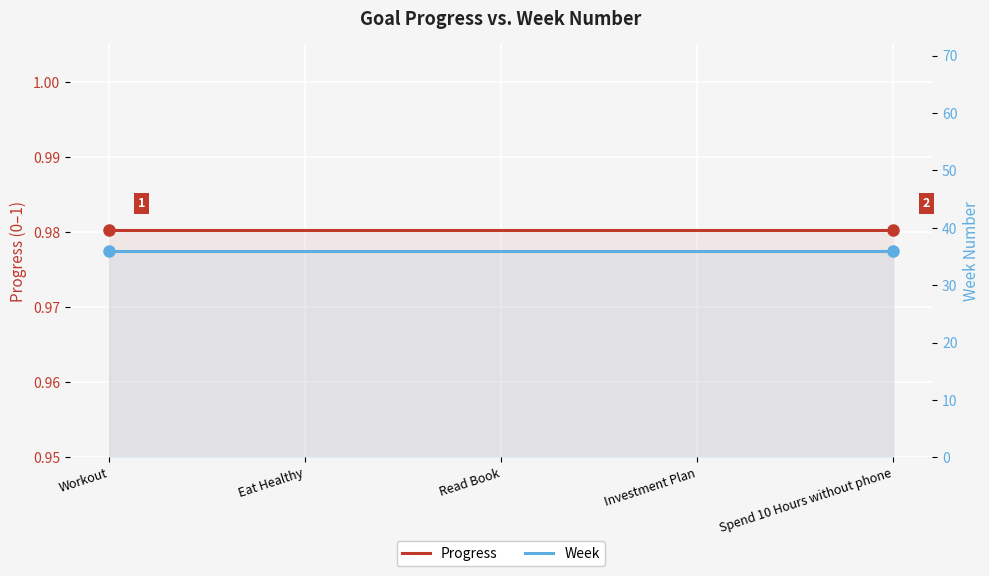

Reading left to right, transcribe all the data shown in this chart.

Progress: Workout=1.0	Eat Healthy=1.0	Read Book=1.0	Investment Plan=1.0	Spend 10 Hours without phone=1.0
Week: Workout=36.0	Eat Healthy=36.0	Read Book=36.0	Investment Plan=36.0	Spend 10 Hours without phone=36.0